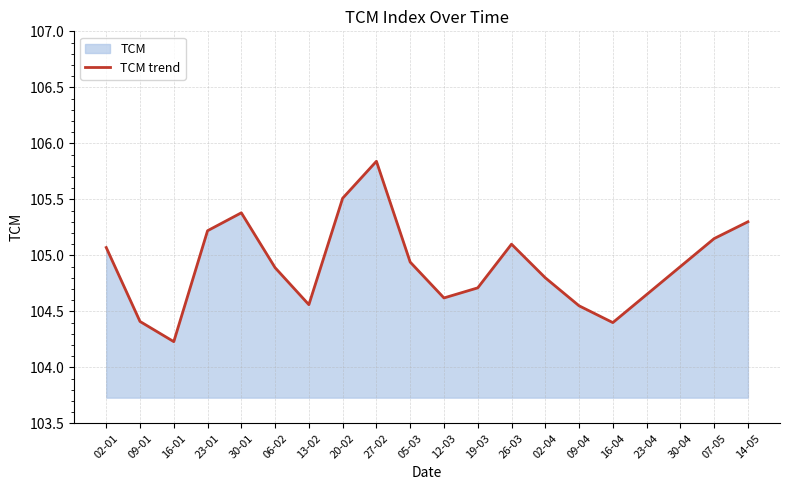

What is the ratio of the value at 02-01 to the value at 27-02?

1.0